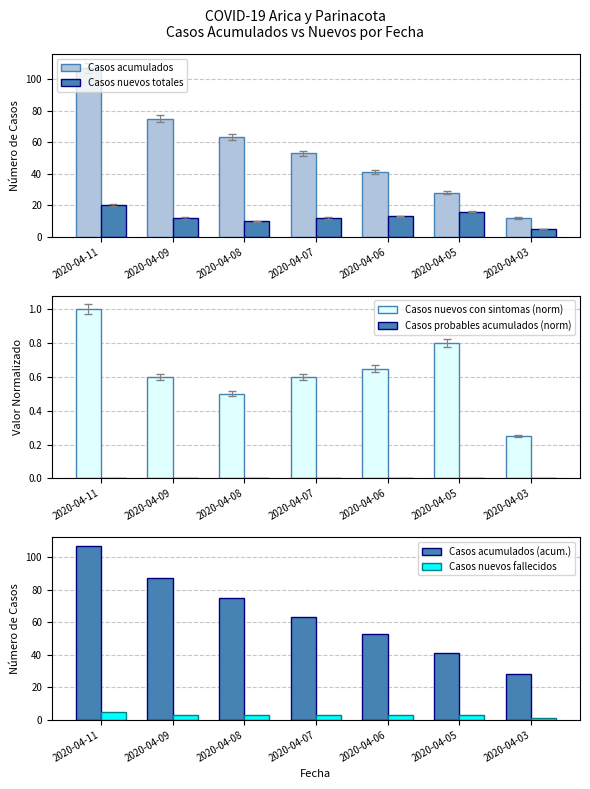

The value of Casos nuevos totales at 2020-04-05 is 16.0. True or false?

True